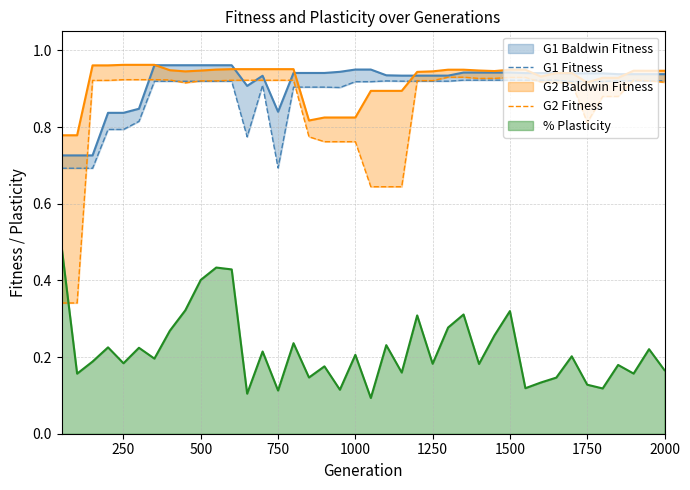

The % Plasticity series shows 0.2 at 1750. True or false?

False